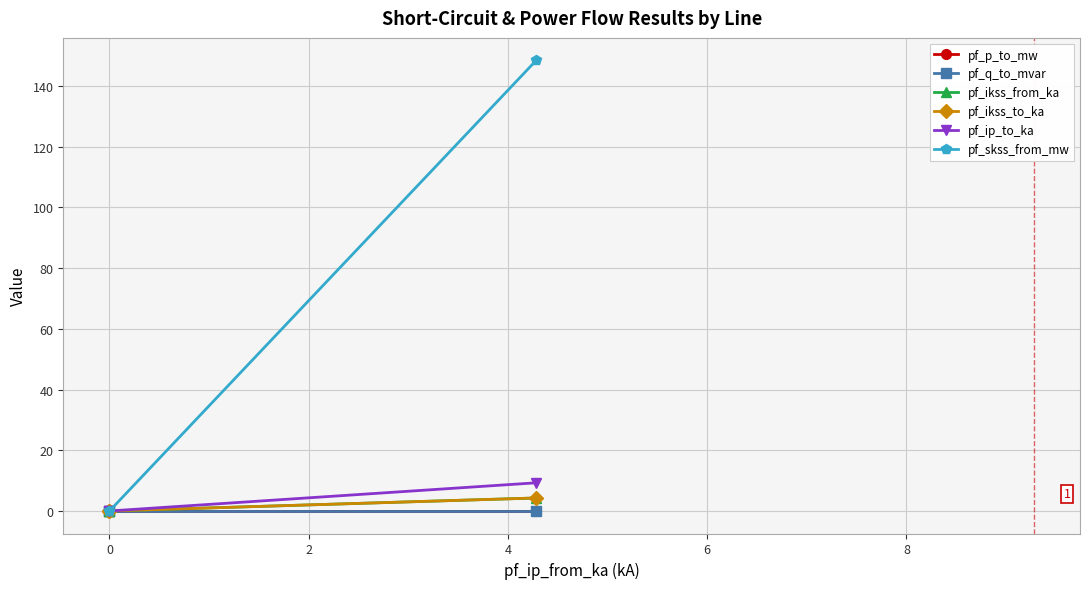

At how many categories does at least one series exceed 135?

1